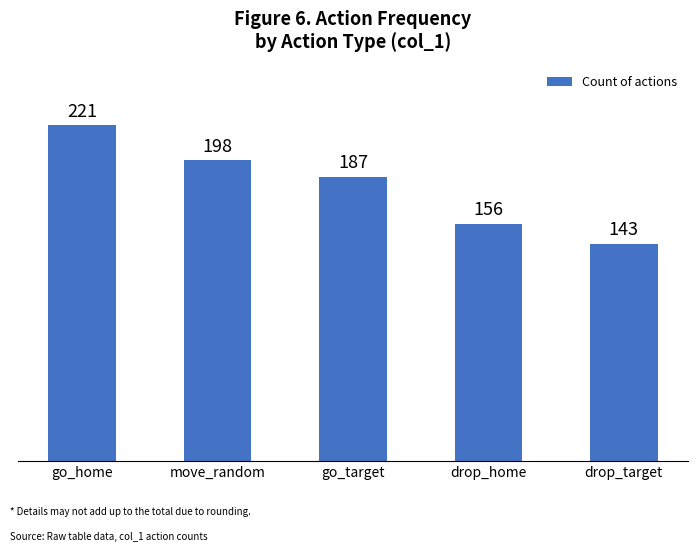

Which label corresponds to the largest value in the chart?

go_home